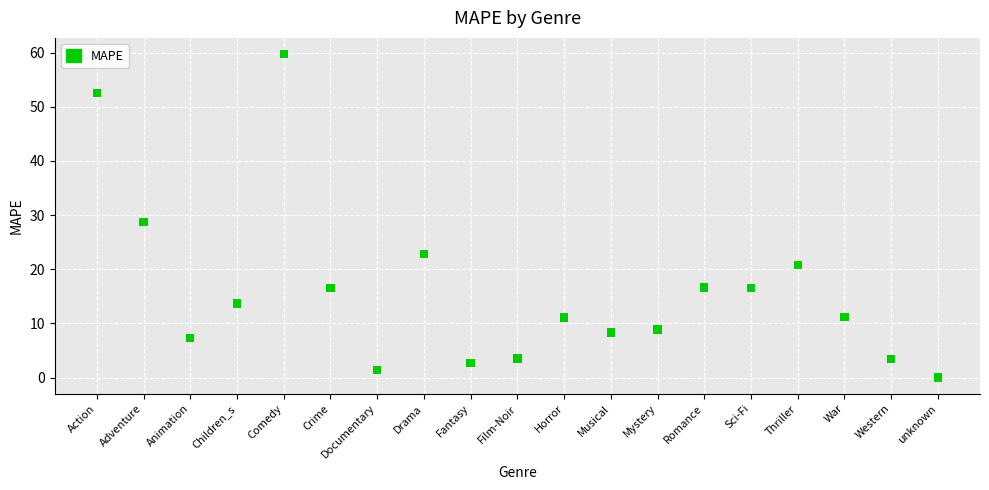

What is the range of Y values (max minus min)?

59.7